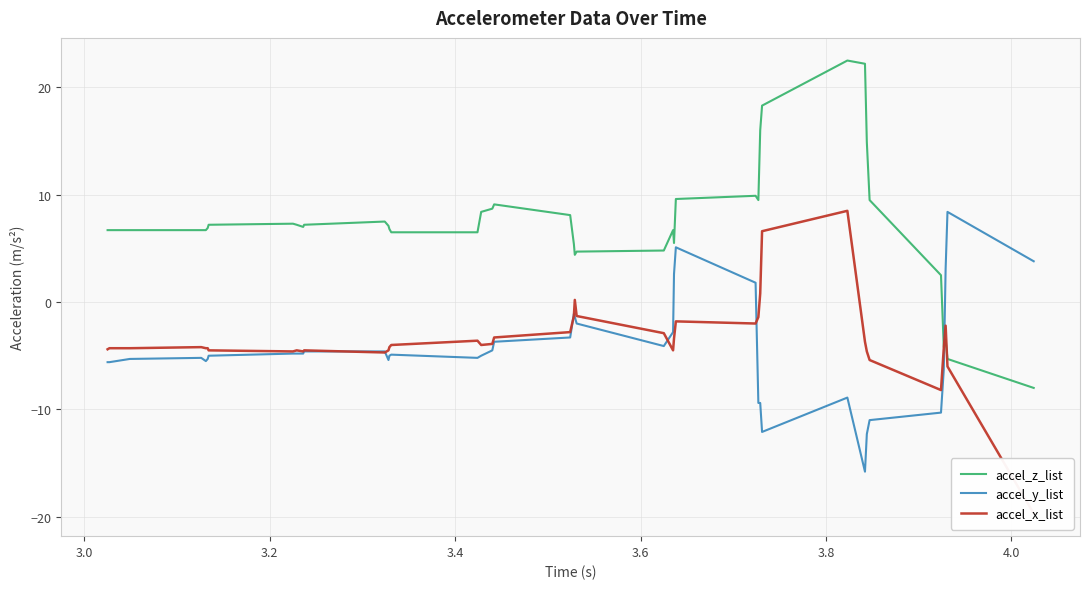

Which series ends up on top after the final intersection of accel_z_list and accel_y_list?

accel_y_list